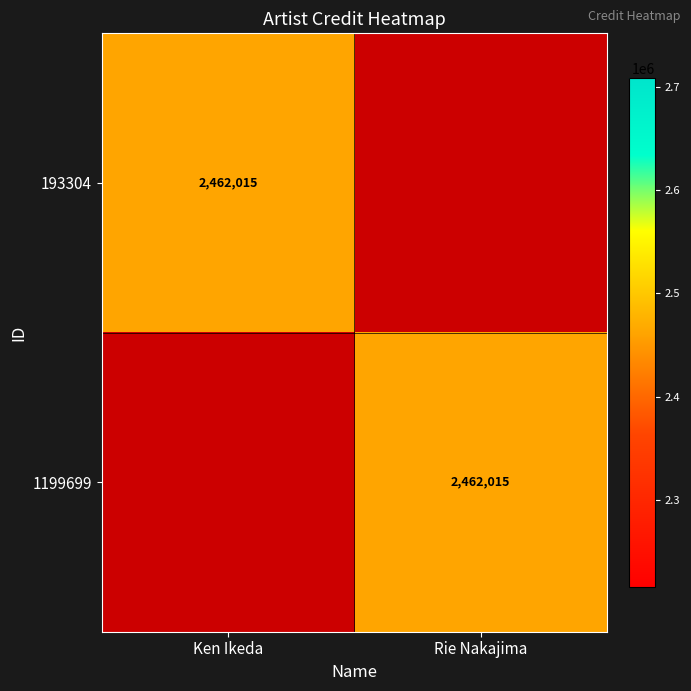

True or false: 1199699 has a value of 2462015 at Rie Nakajima.

True